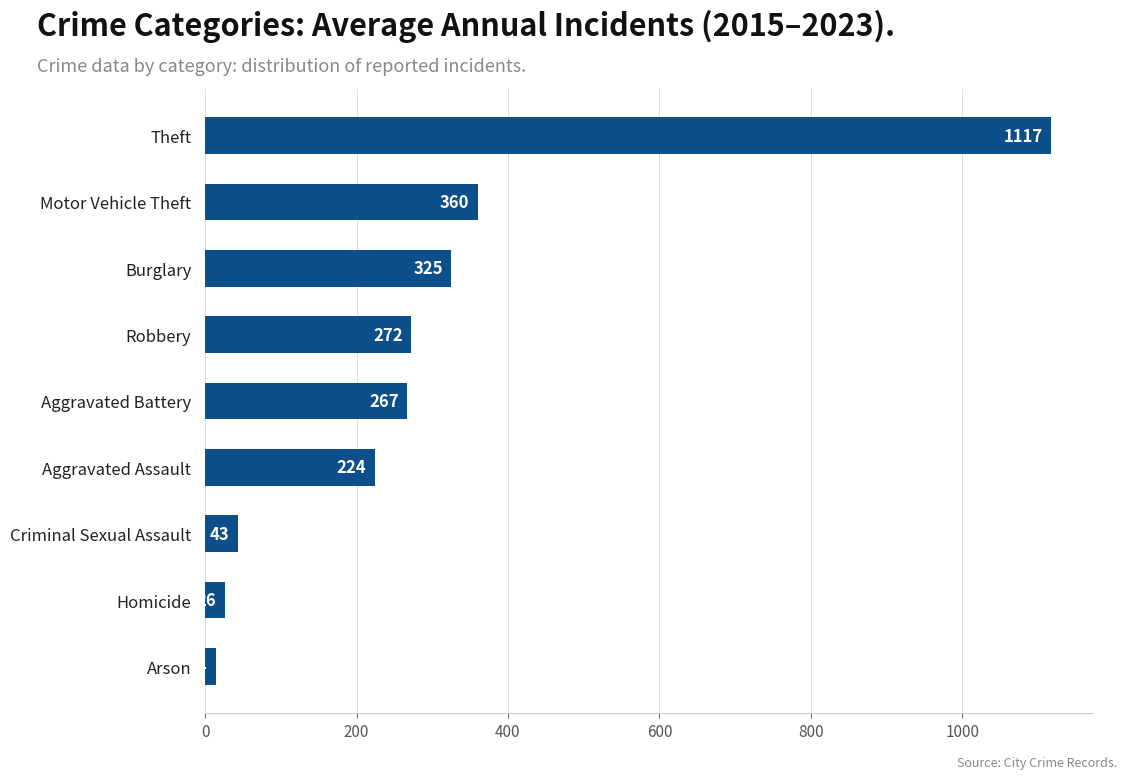

Which has a higher value, Burglary or Theft?

Theft